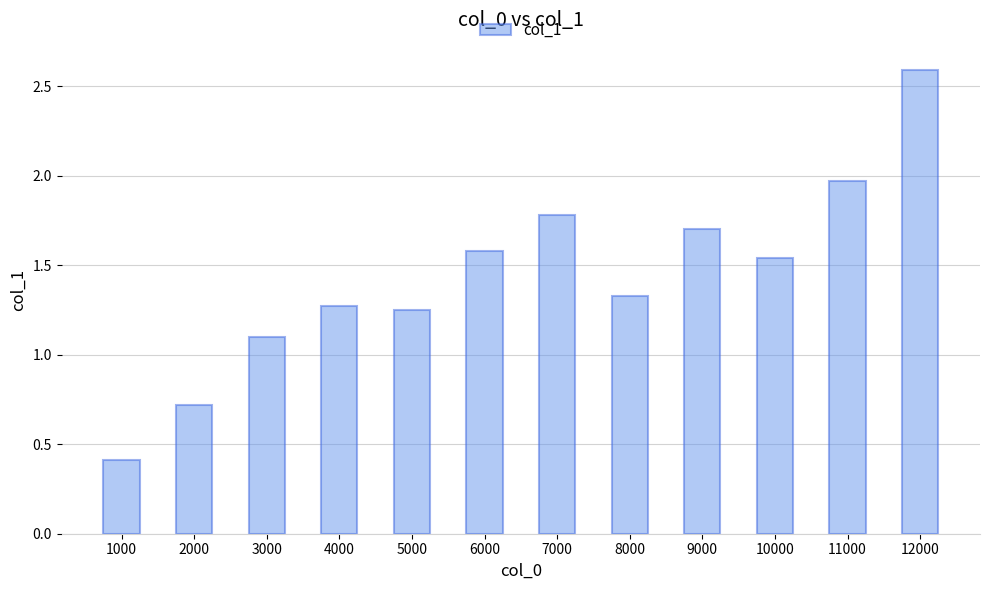

Is it true that the value at 12000 is 0.9?

False